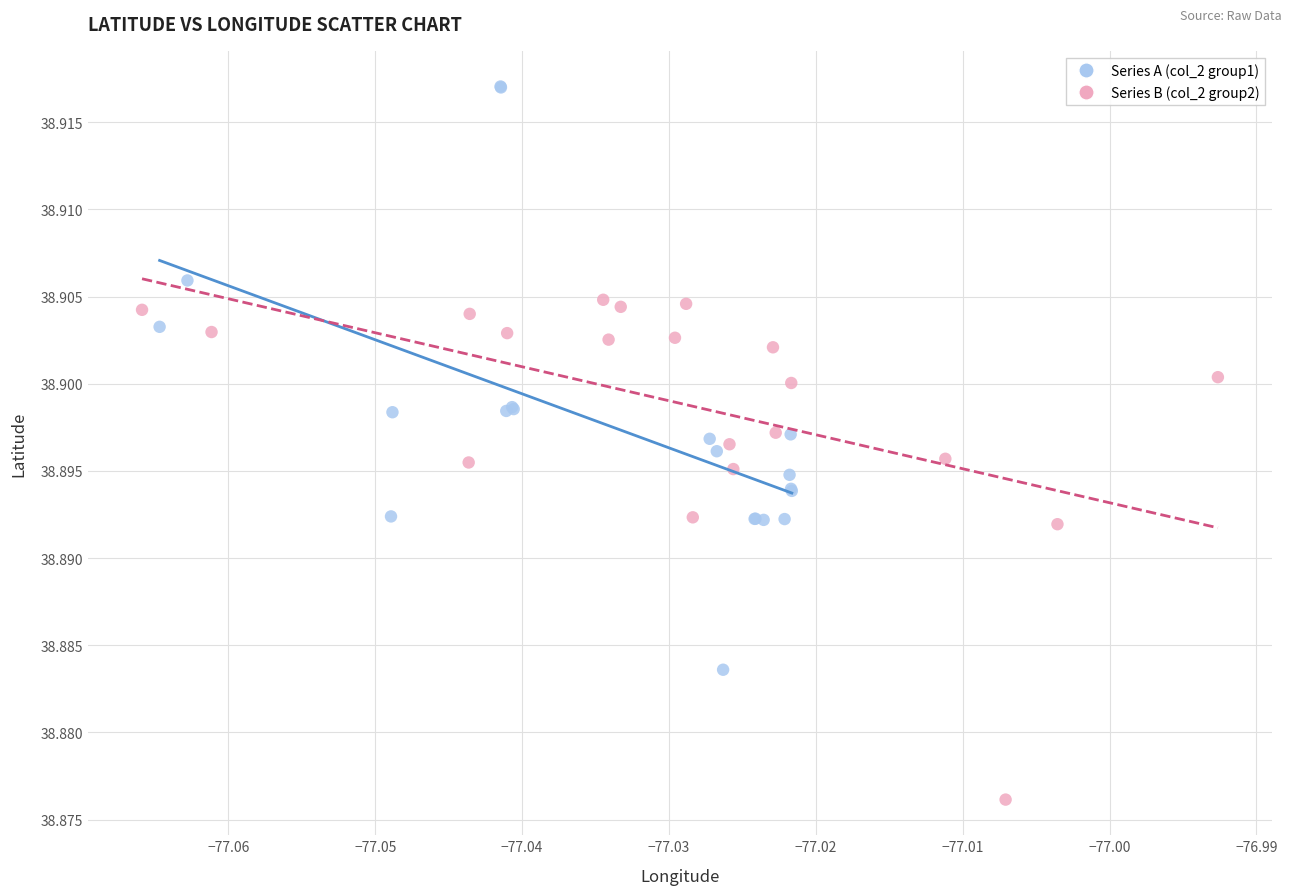

Which series has the largest Y range (max minus min)?

Series A (col_2 group1)